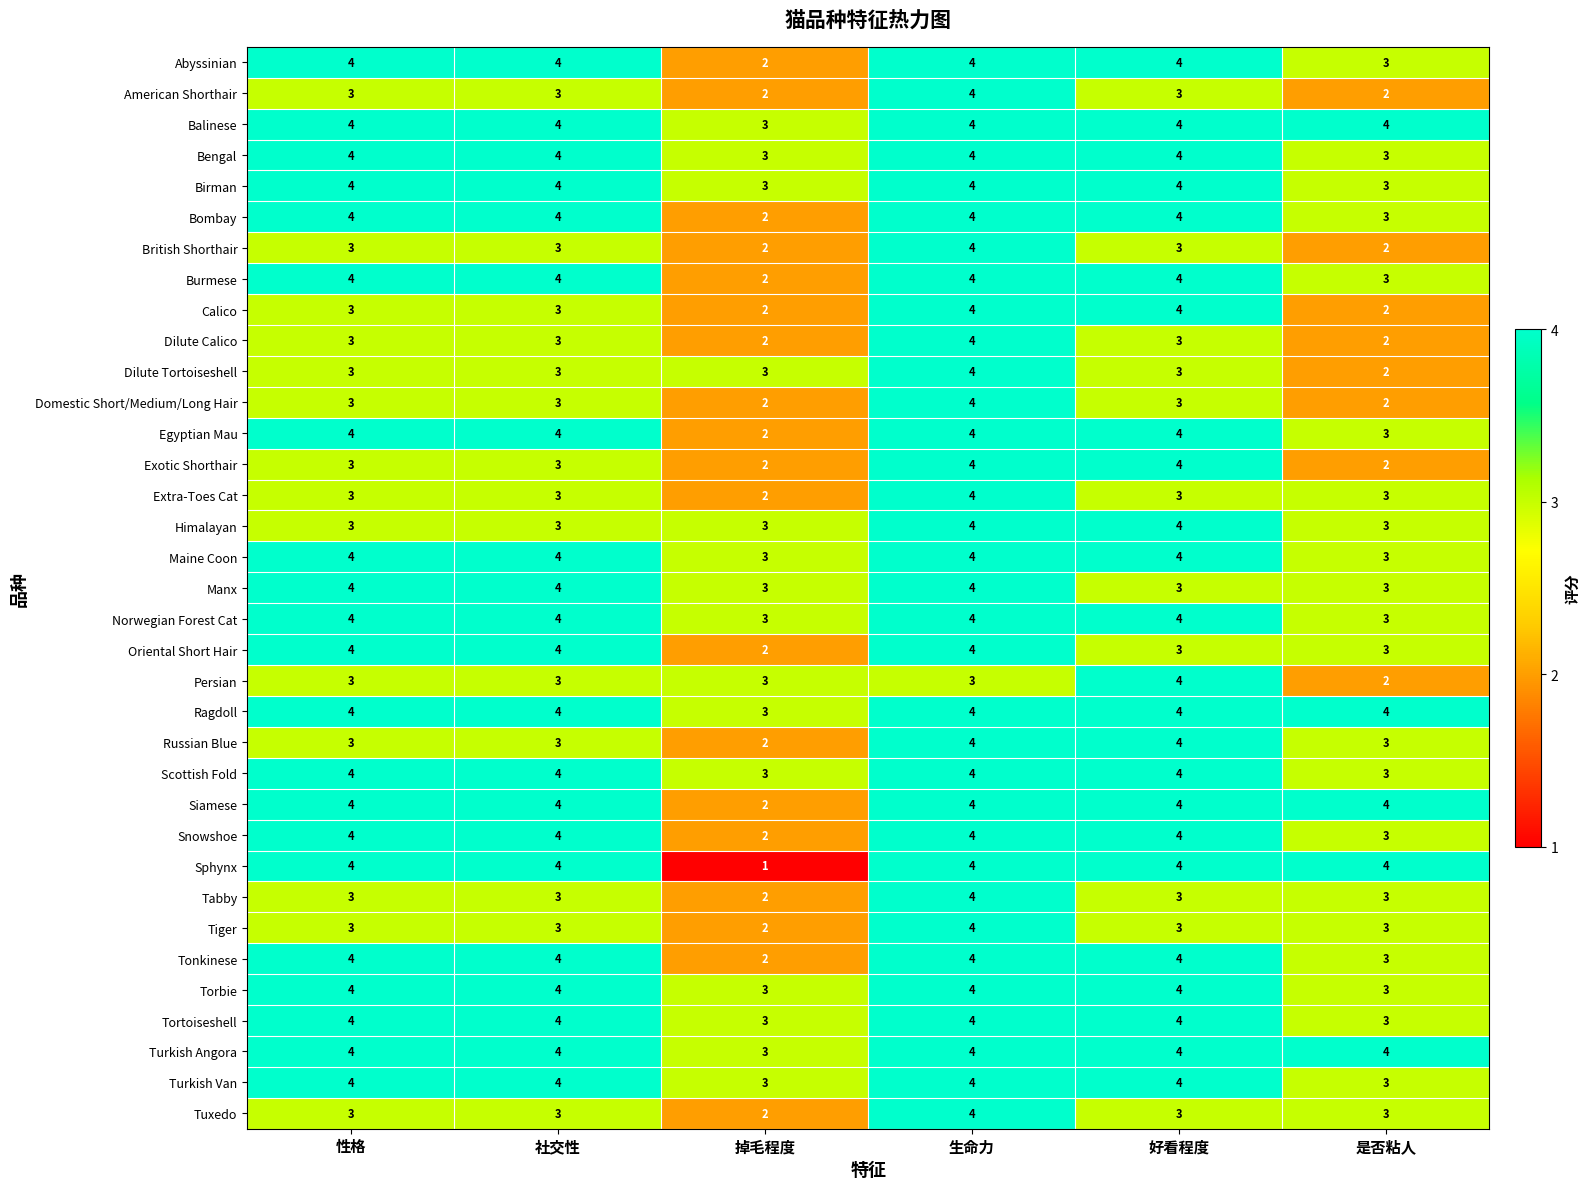

What is the difference between the highest and lowest values at 生命力?

1